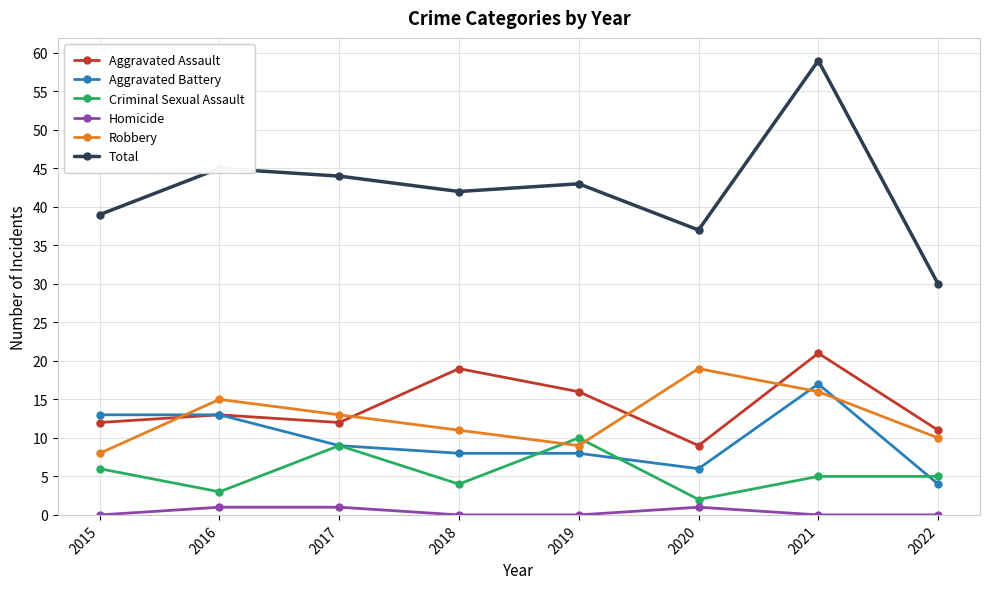

Reading right to left, transcribe all the data shown in this chart.

Aggravated Assault: 2022=11	2021=21	2020=9	2019=16	2018=19	2017=12	2016=13	2015=12
Aggravated Battery: 2022=4	2021=17	2020=6	2019=8	2018=8	2017=9	2016=13	2015=13
Criminal Sexual Assault: 2022=5	2021=5	2020=2	2019=10	2018=4	2017=9	2016=3	2015=6
Homicide: 2022=0	2021=0	2020=1	2019=0	2018=0	2017=1	2016=1	2015=0
Robbery: 2022=10	2021=16	2020=19	2019=9	2018=11	2017=13	2016=15	2015=8
Total: 2022=30	2021=59	2020=37	2019=43	2018=42	2017=44	2016=45	2015=39